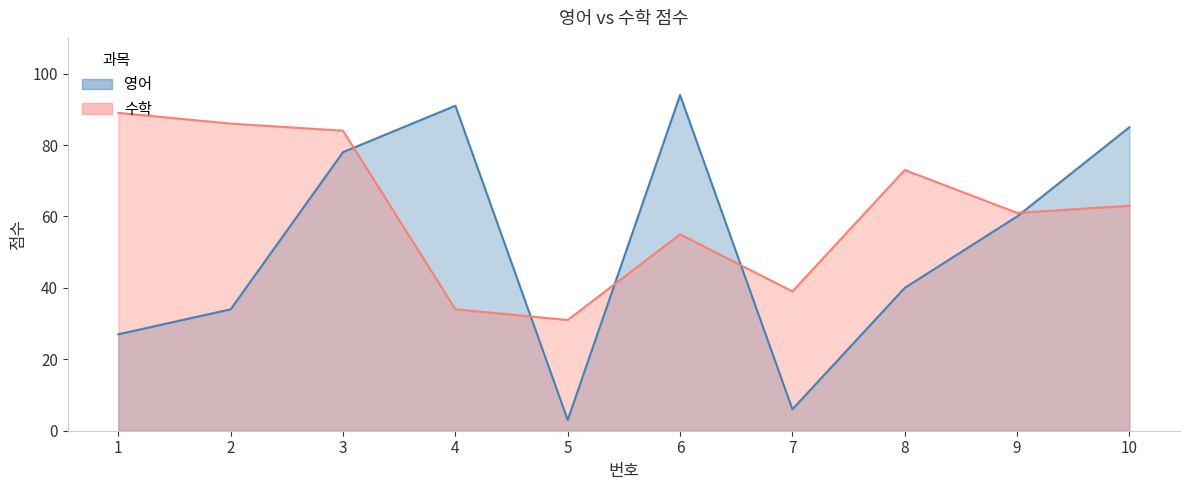

How many data points in 영어 are above 60?

4